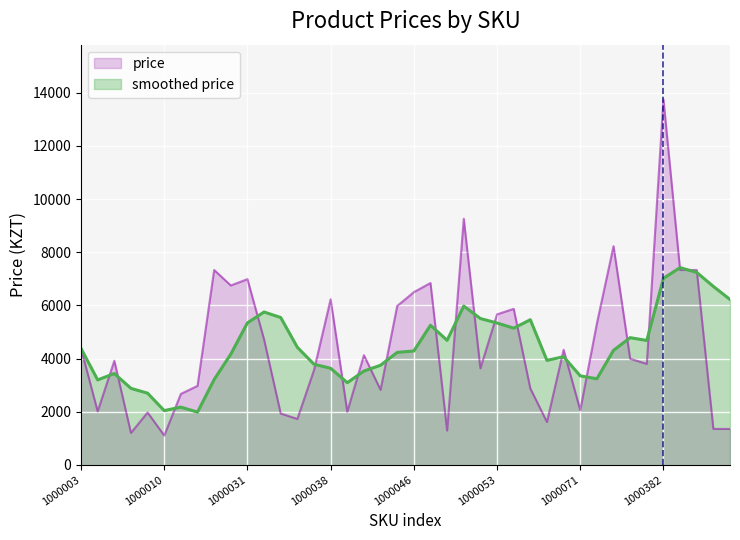

What is the difference between the values at 1000386 and 1000073?

3970